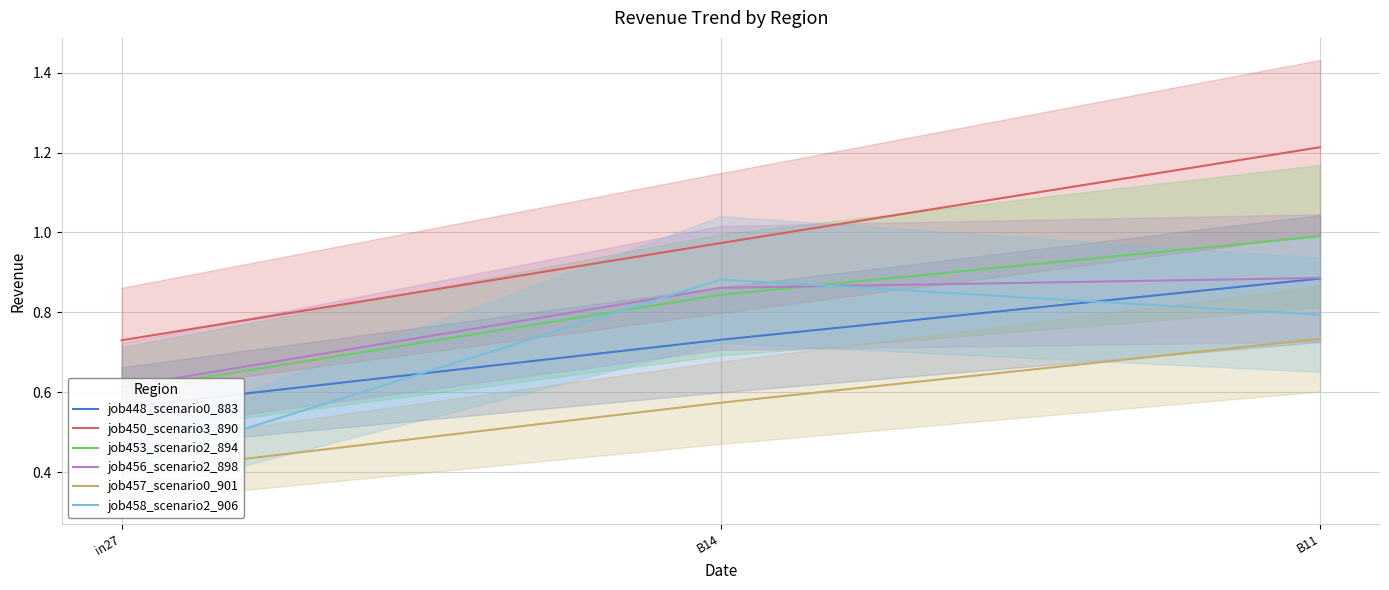

What is the highest value of the job457_scenario0_901 series?

0.7